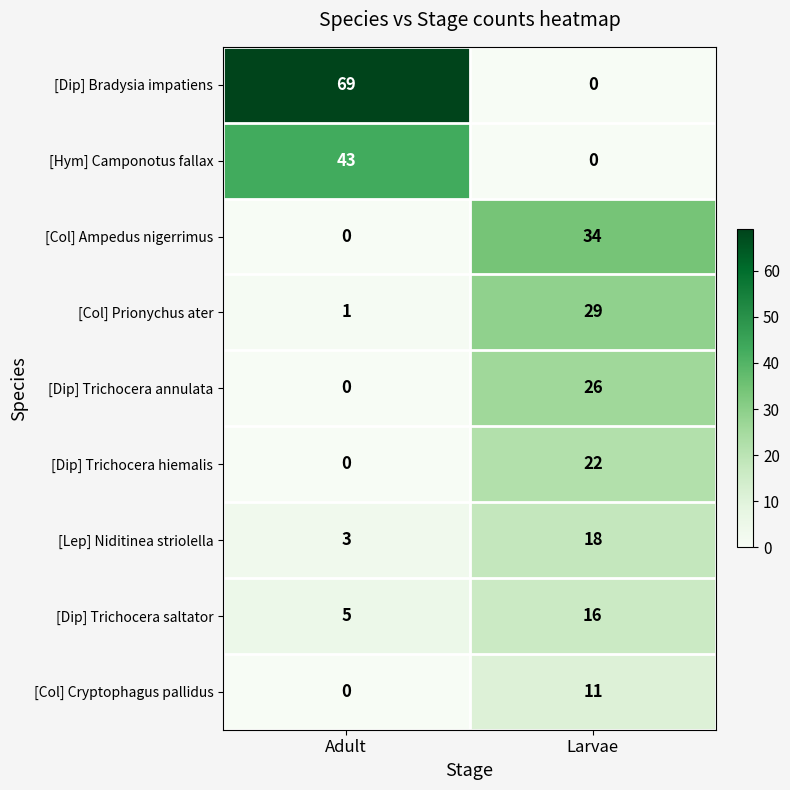

Reading right to left, extract all data points from this chart.

[Dip] Bradysia impatiens: Larvae=0	Adult=69
[Hym] Camponotus fallax: Larvae=0	Adult=43
[Col] Ampedus nigerrimus: Larvae=34	Adult=0
[Col] Prionychus ater: Larvae=29	Adult=1
[Dip] Trichocera annulata: Larvae=26	Adult=0
[Dip] Trichocera hiemalis: Larvae=22	Adult=0
[Lep] Niditinea striolella: Larvae=18	Adult=3
[Dip] Trichocera saltator: Larvae=16	Adult=5
[Col] Cryptophagus pallidus: Larvae=11	Adult=0